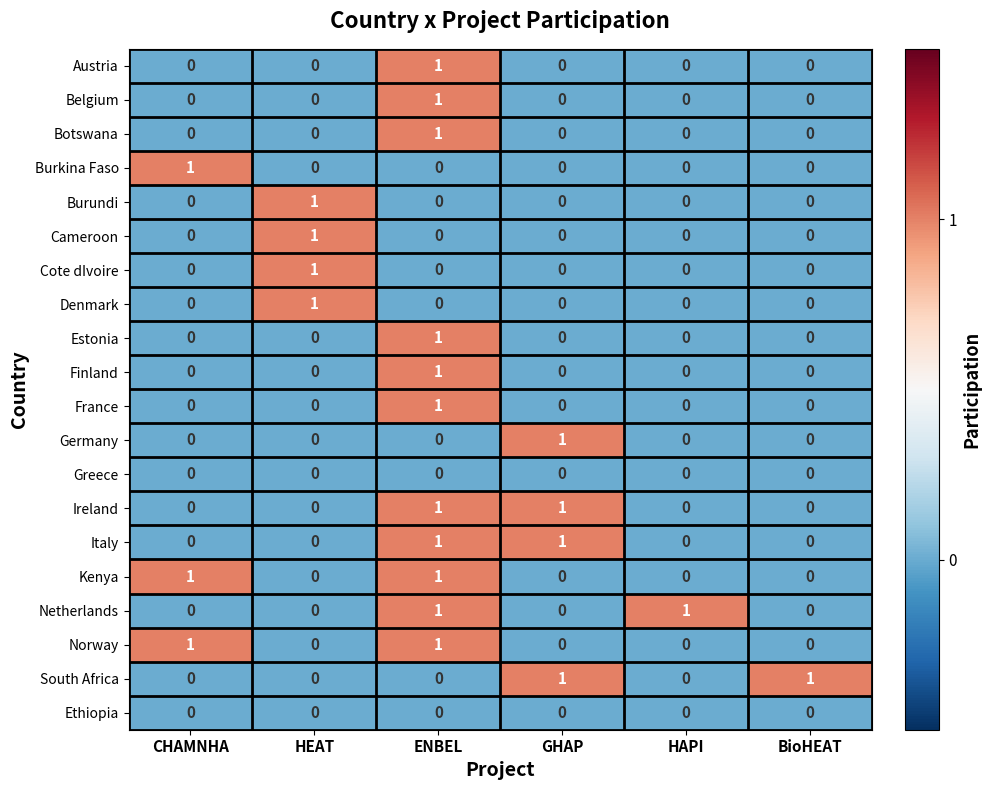

Count the number of categories in the chart.

6